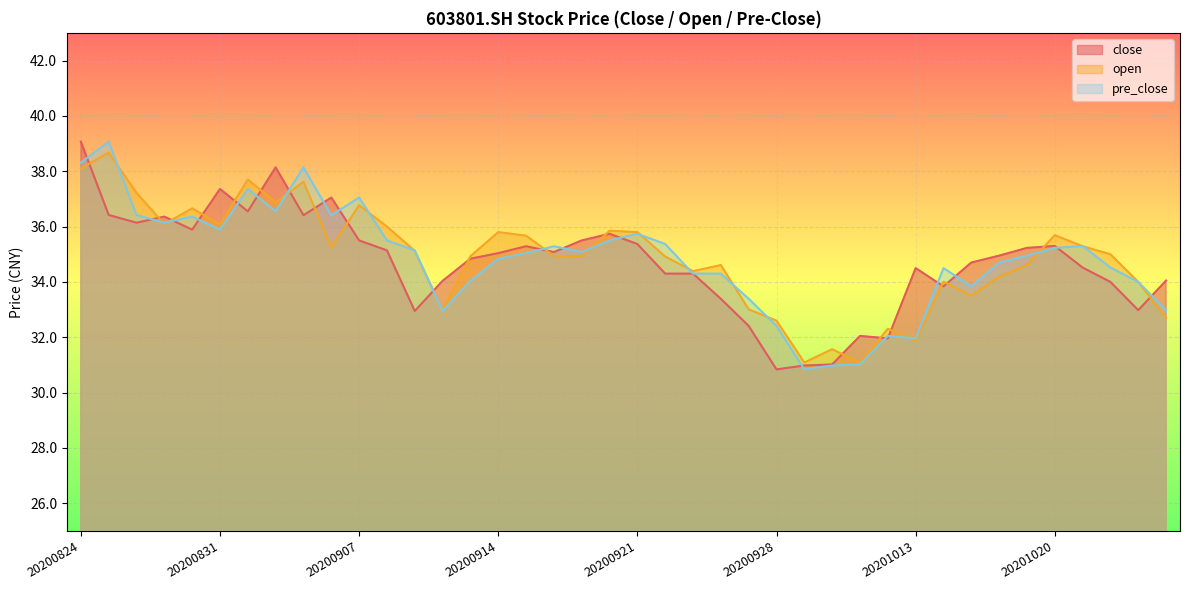

What is the value of the open point at the 29th from the left?

31.1